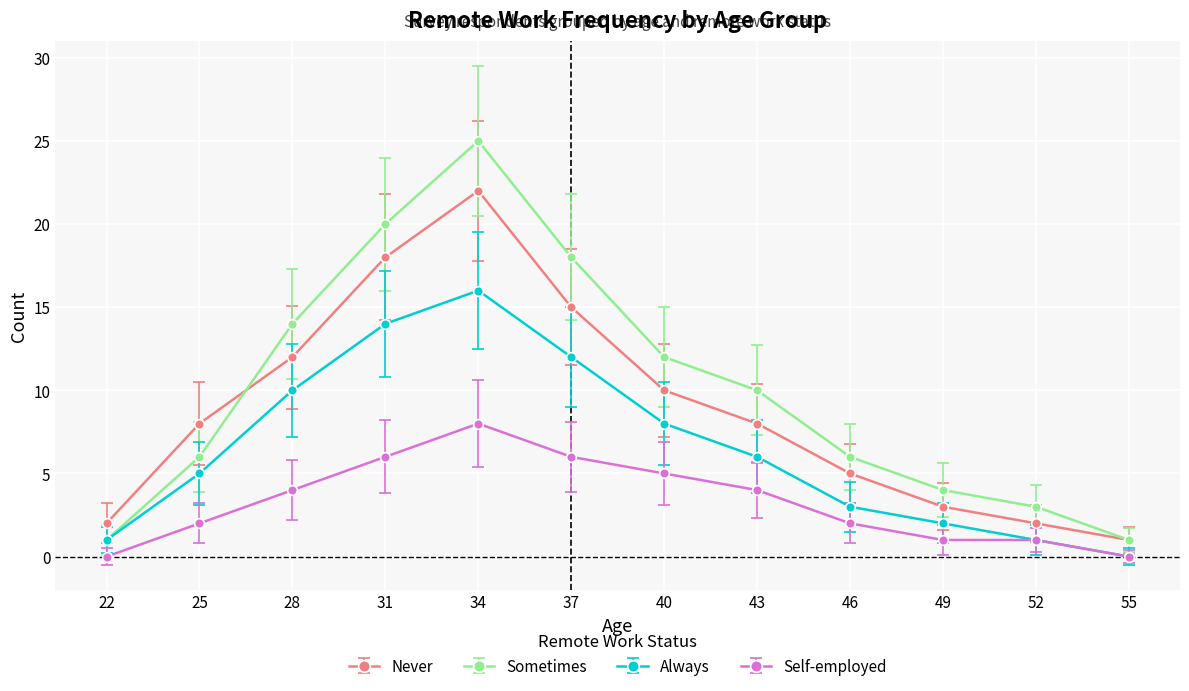

How many lines are shown in the chart?

4